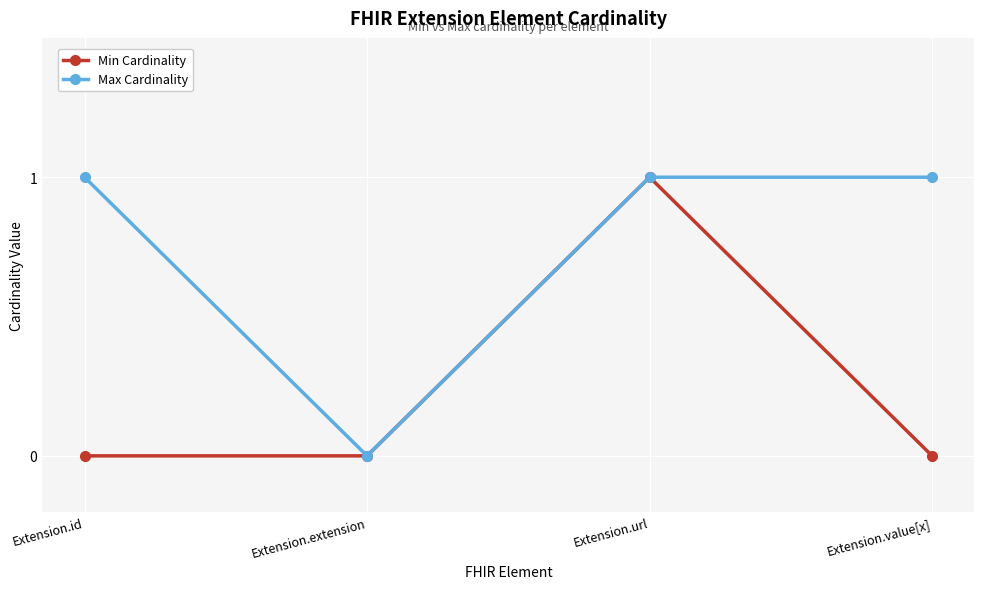

Rank the series by their average value, from lowest to highest.

Min Cardinality, Max Cardinality